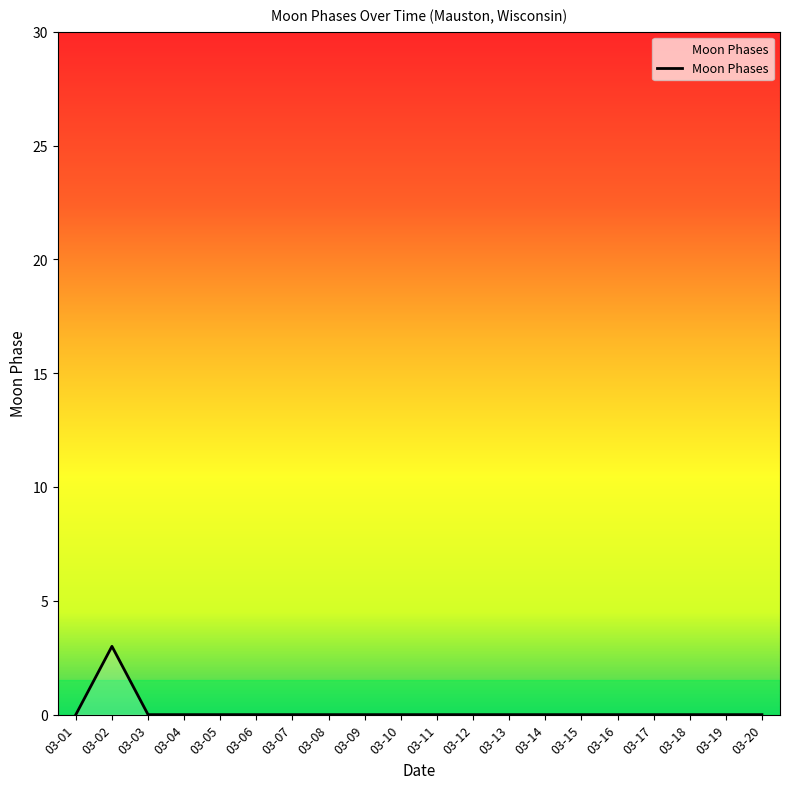

True or false: the data shows 0 at 03-16.

True